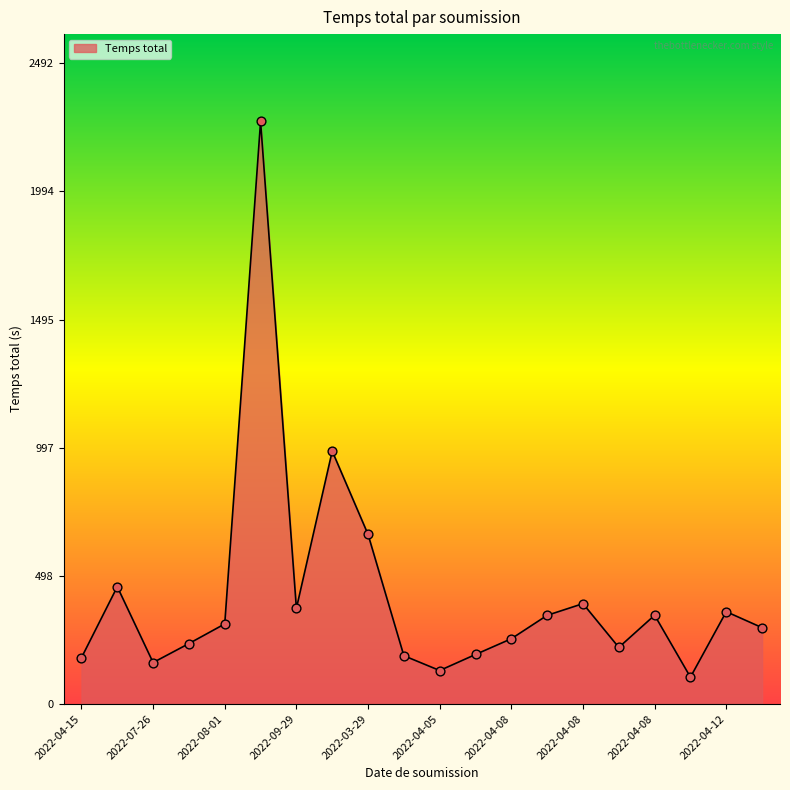

What is the smallest value displayed?

104.4